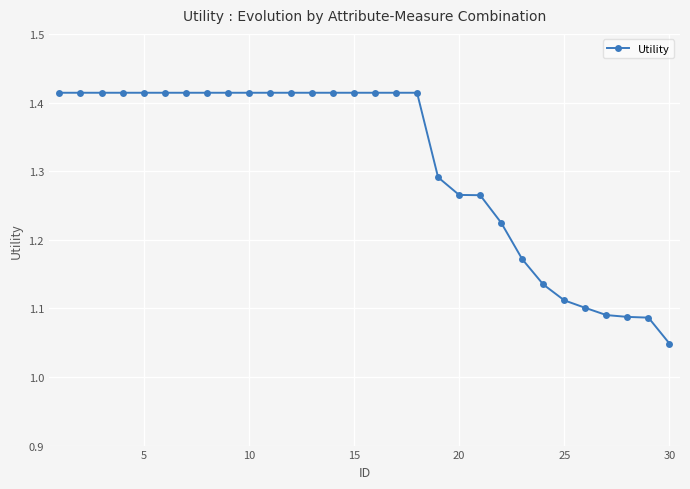

What is the sum of all values?

39.3